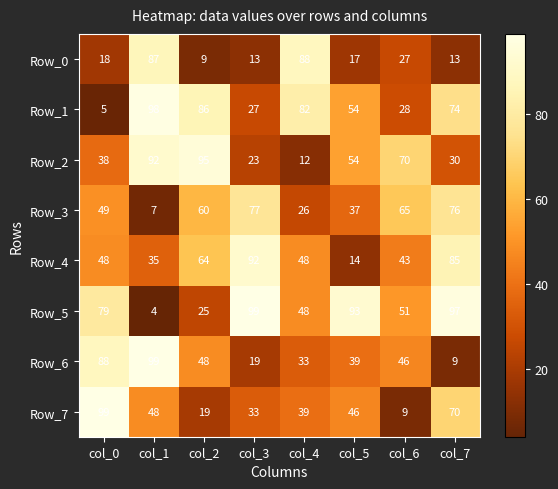

Which series has the widest spread of values?

Row_5